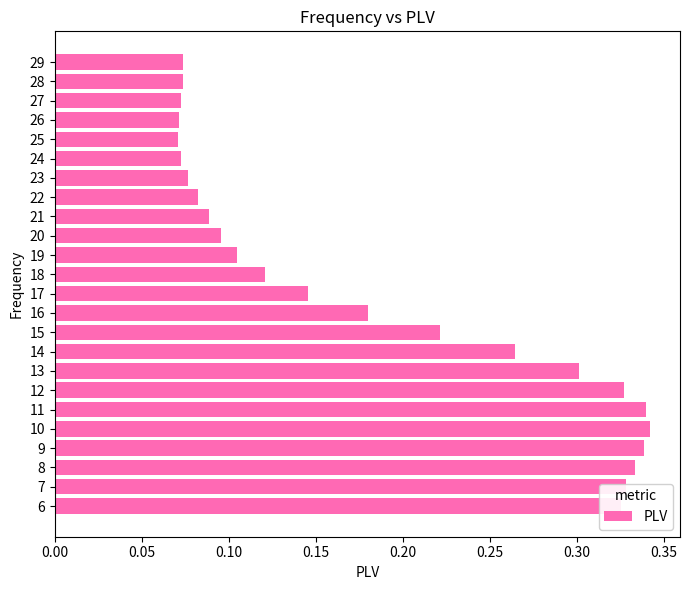

True or false: the data shows 0.3 at 12.

True